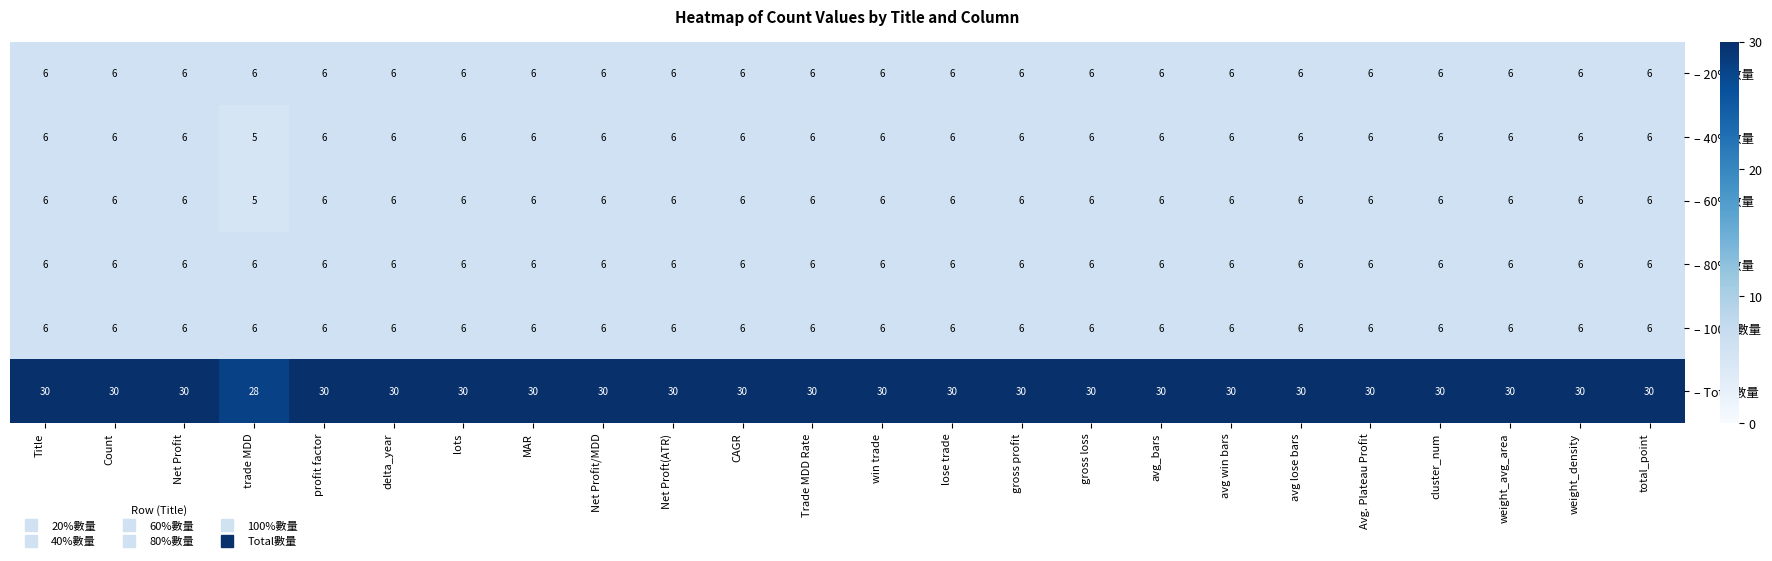

What is the minimum value for – 80%數量?

6